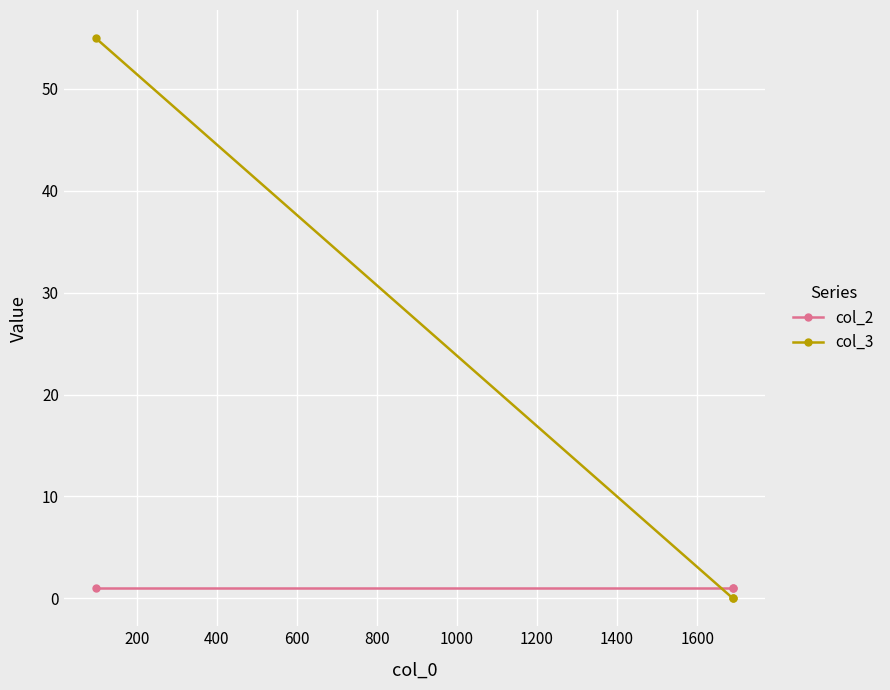

How many lines are shown in the chart?

2